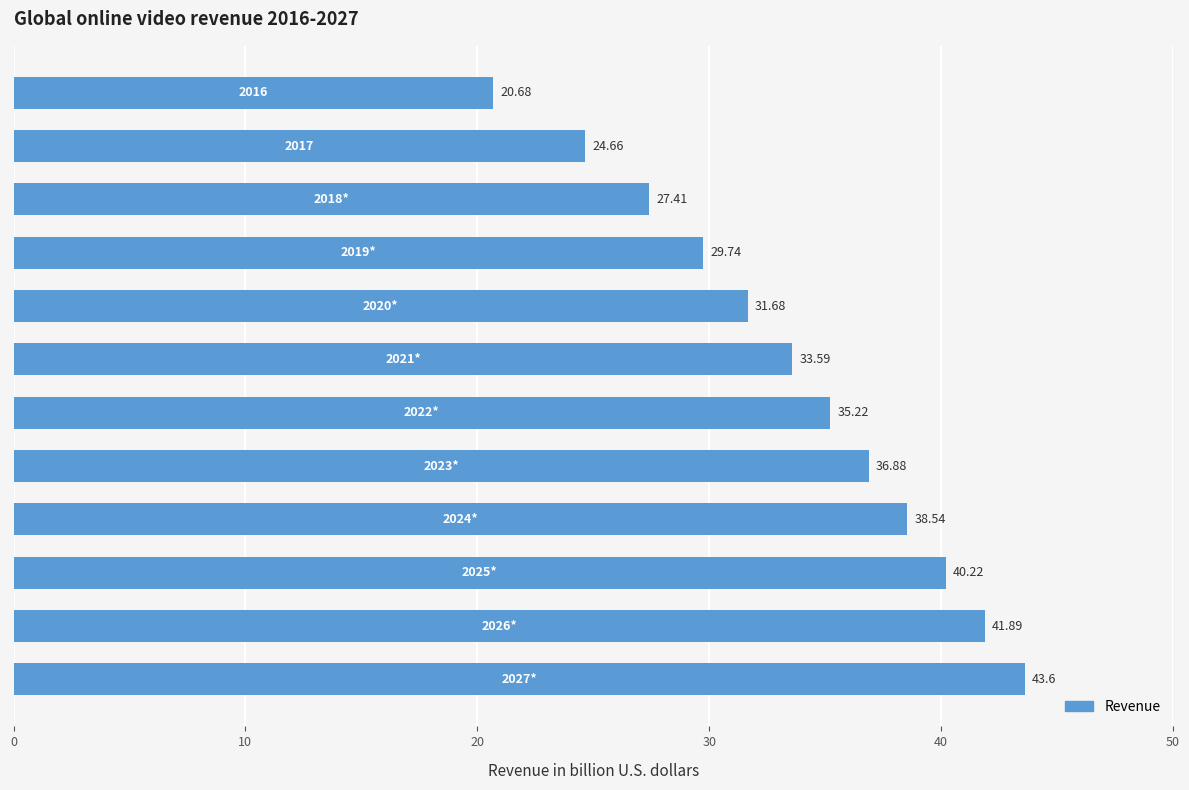

What is the sum of all values?

404.1